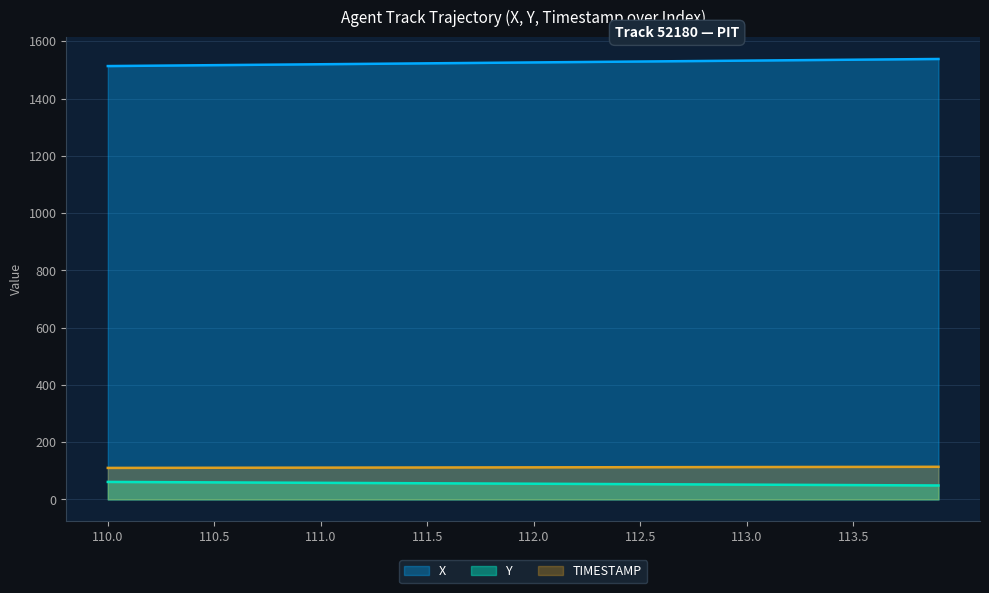

What is the difference between the highest and lowest values at 112.6?

1477.3